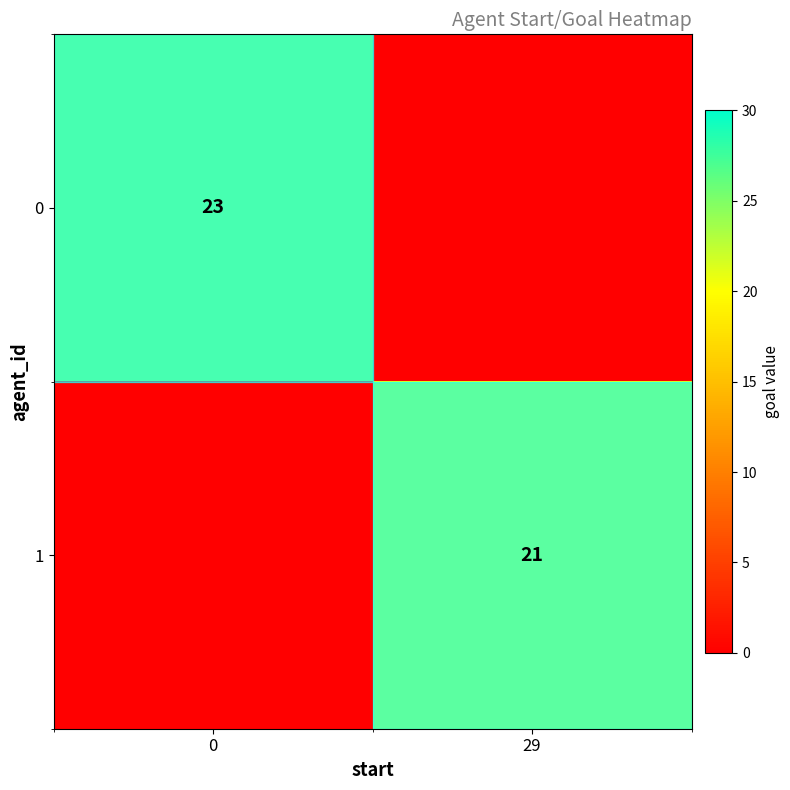

Which series has the largest total across all categories?

row_0